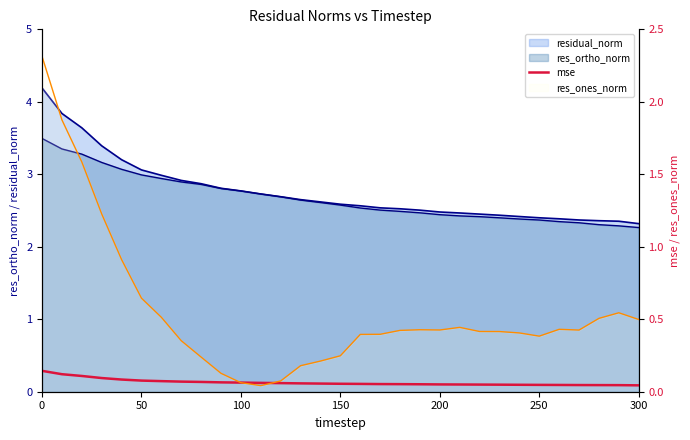

How many values are between 0 and 1?

31